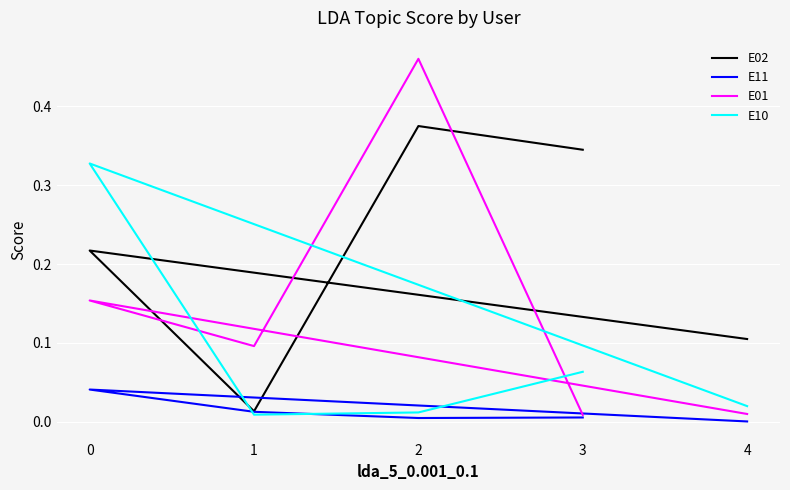

The value of E01 at 1 is 0.1. True or false?

True